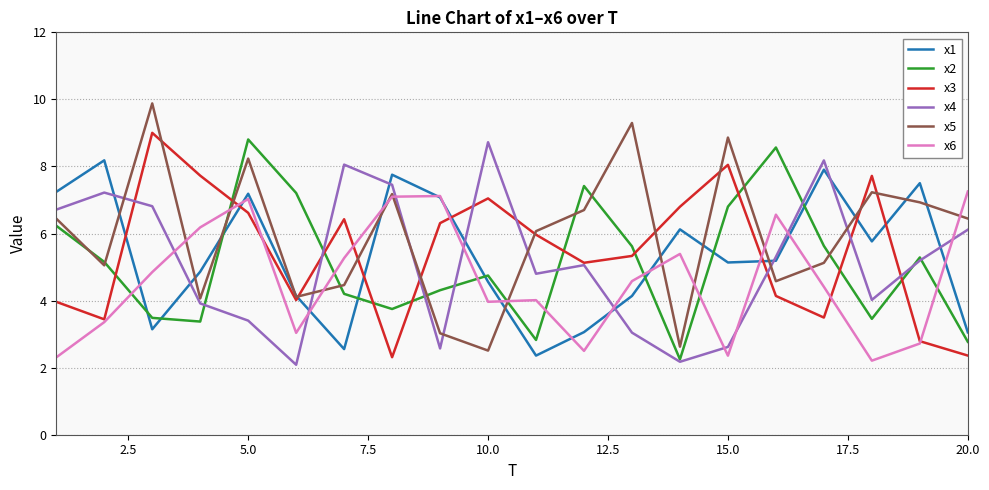

At how many categories does at least one series exceed 5?

20